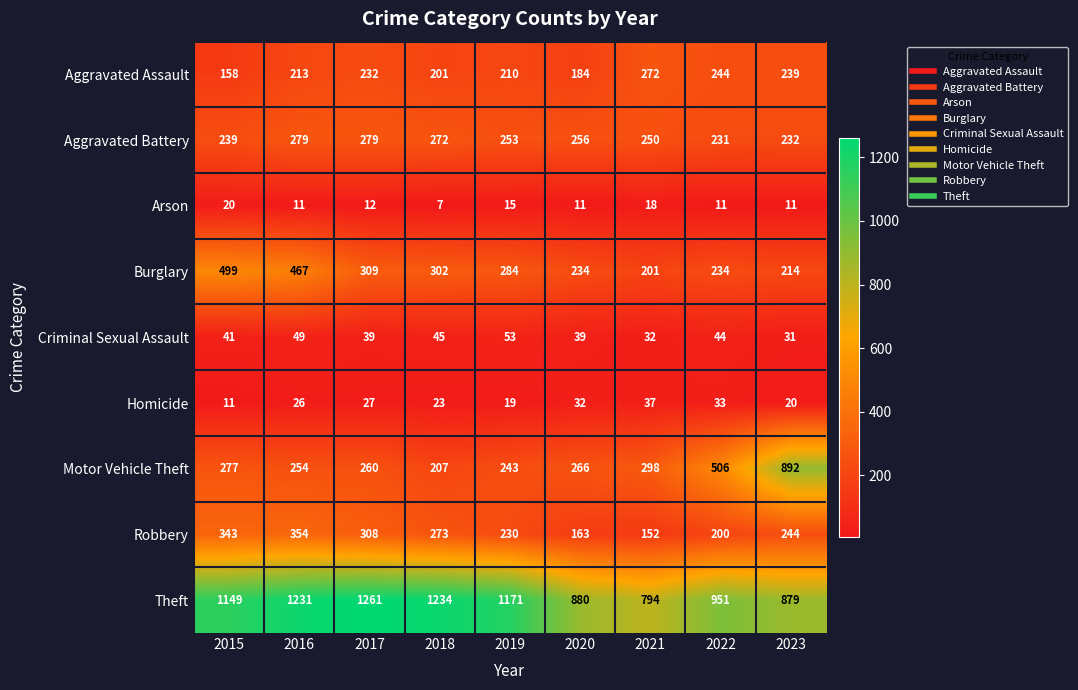

What is the greatest value displayed?

1261